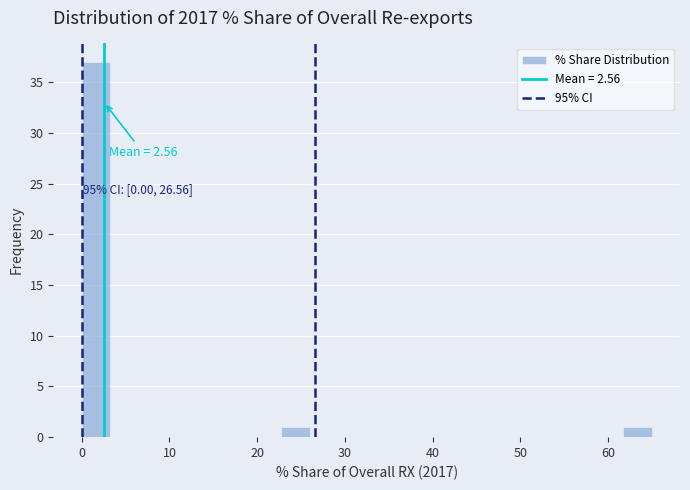

Read against the x-axis, roughly where is the centre of the tallest bar?

2